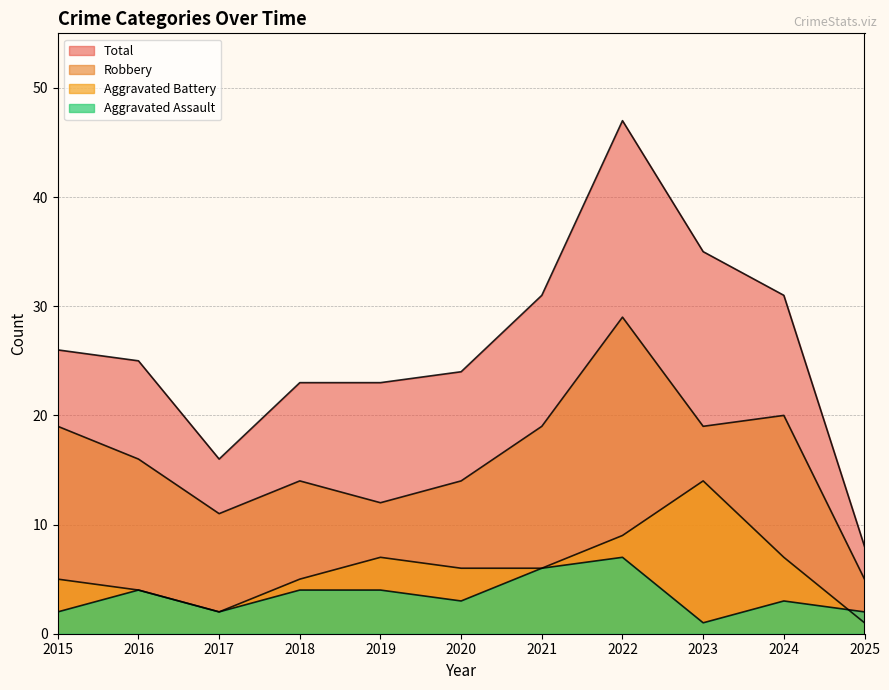

What is the value of the Aggravated Battery point at the 4th from the left?

5